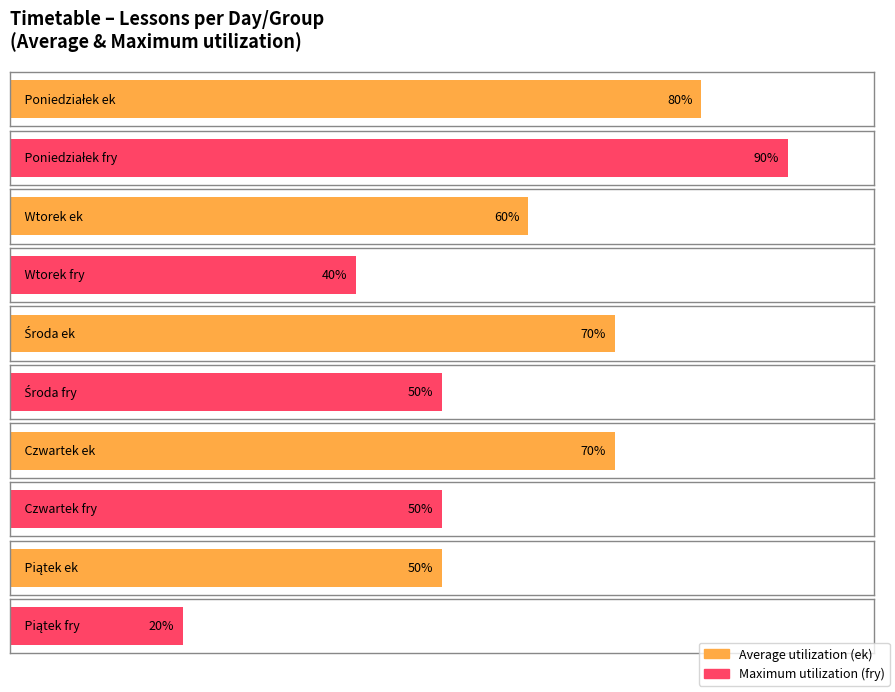

Which series has the largest range (max minus min)?

Maximum utilization